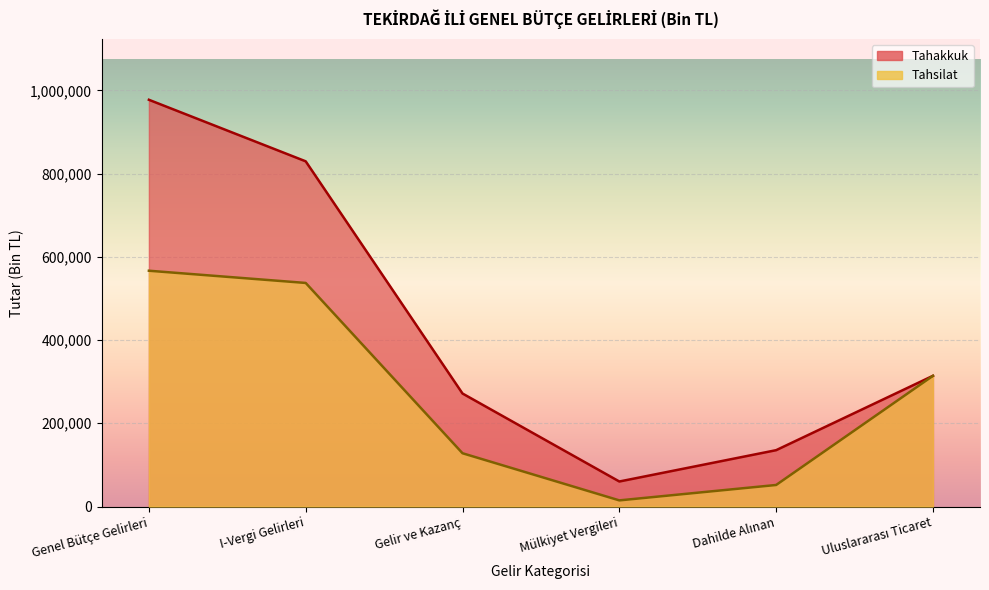

How many lines are shown in the chart?

2